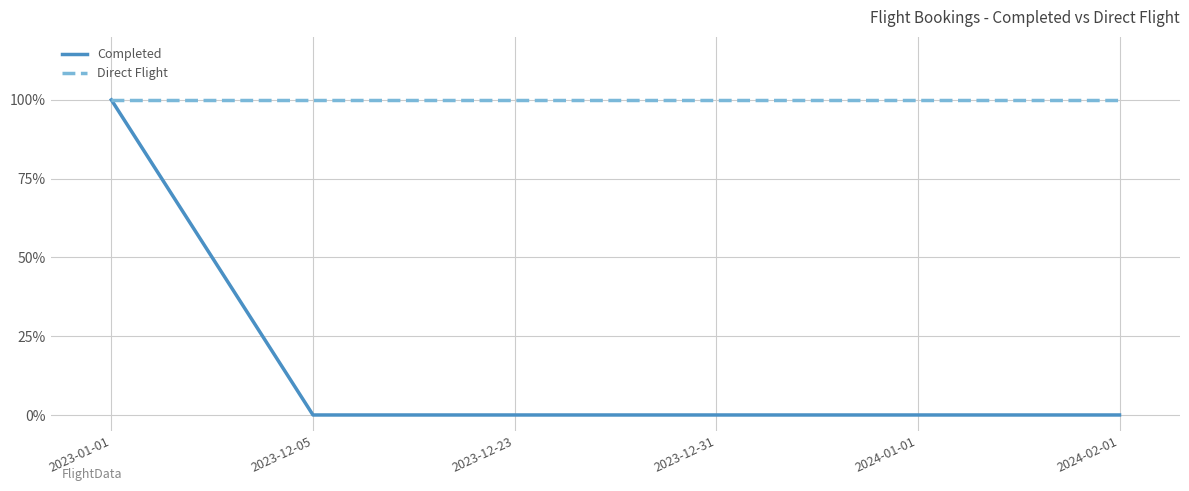

Reading right to left, list all the values displayed in this chart.

Completed: 2024-02-01=0	2024-01-01=0	2023-12-31=0	2023-12-23=0	2023-12-05=0	2023-01-01=1
Direct Flight: 2024-02-01=1	2024-01-01=1	2023-12-31=1	2023-12-23=1	2023-12-05=1	2023-01-01=1